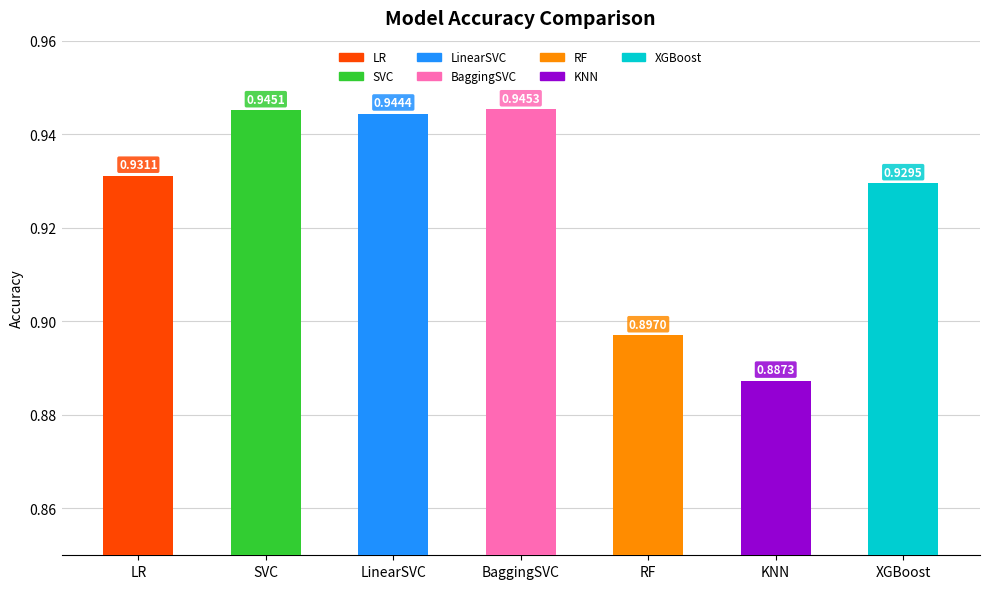

What is the label of the 6th bar from the right?

SVC